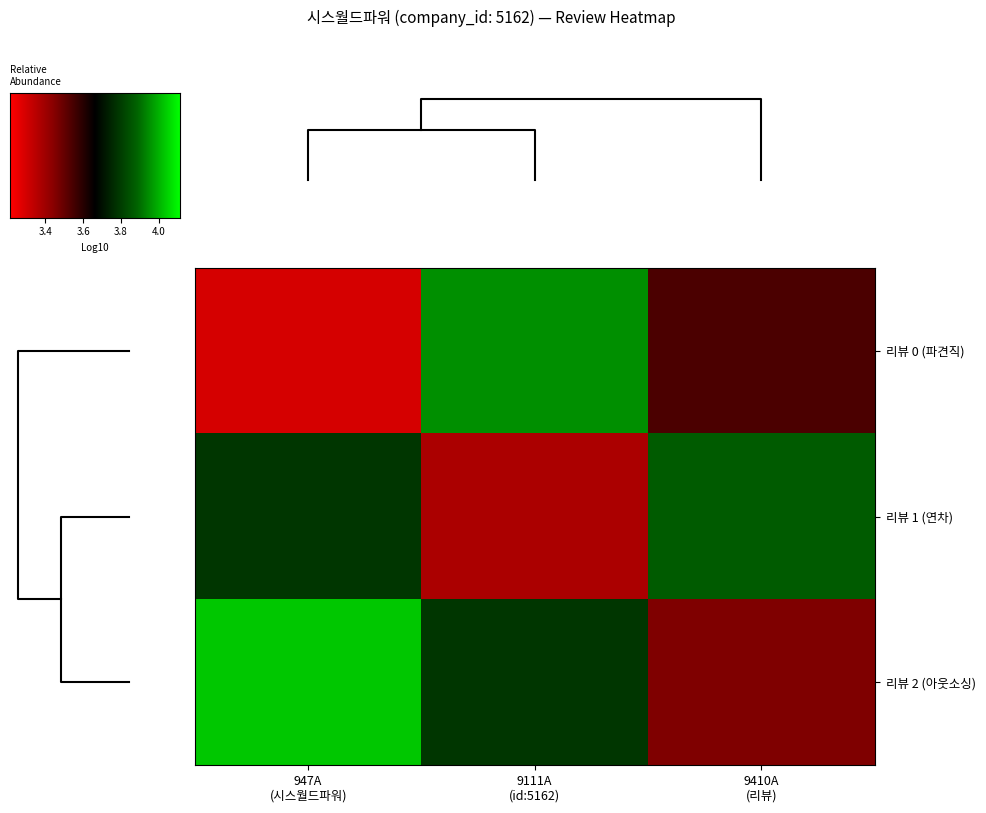

True or false: 리뷰 2 (아웃소싱) has a value of 0.9 at 947A (시스월드파워).

False